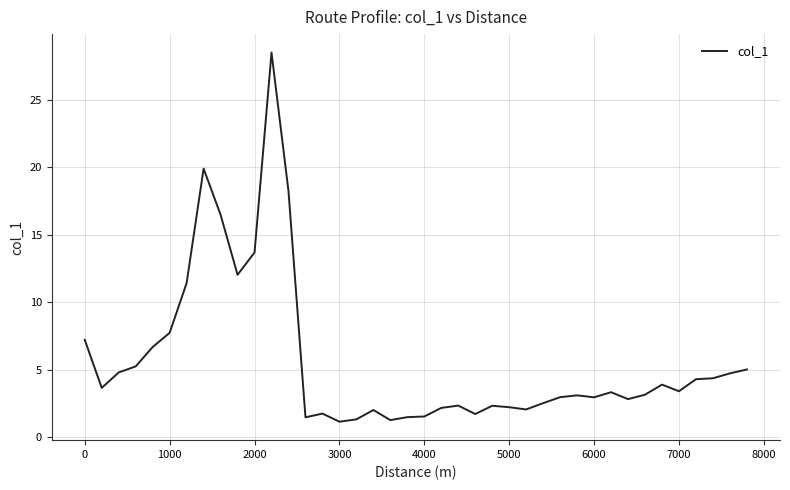

What is the difference between the maximum and minimum values?

27.3